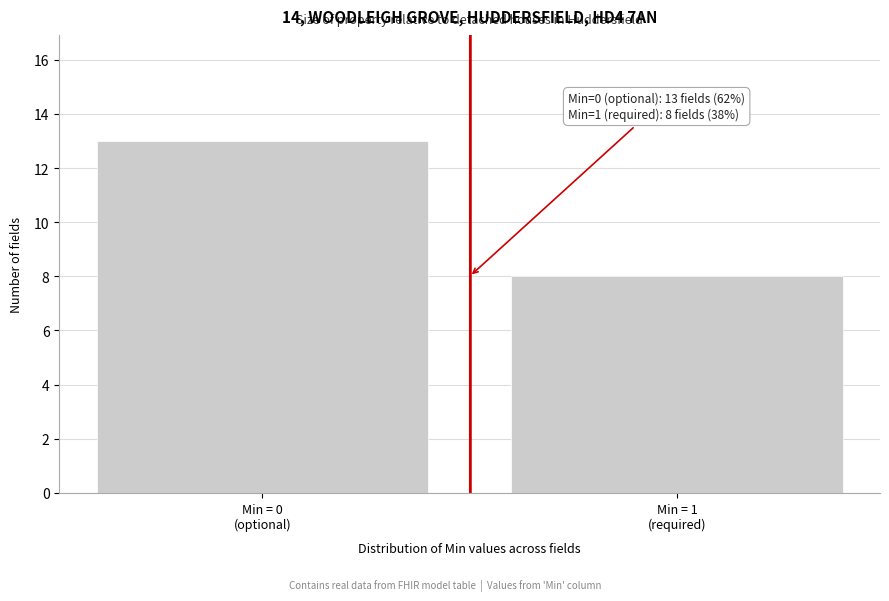

Reading left to right, extract all data points from this chart.

13	8